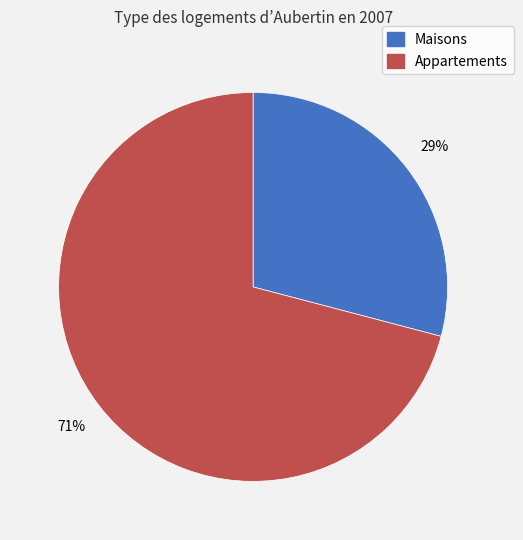

How many slices are in this pie chart?

2